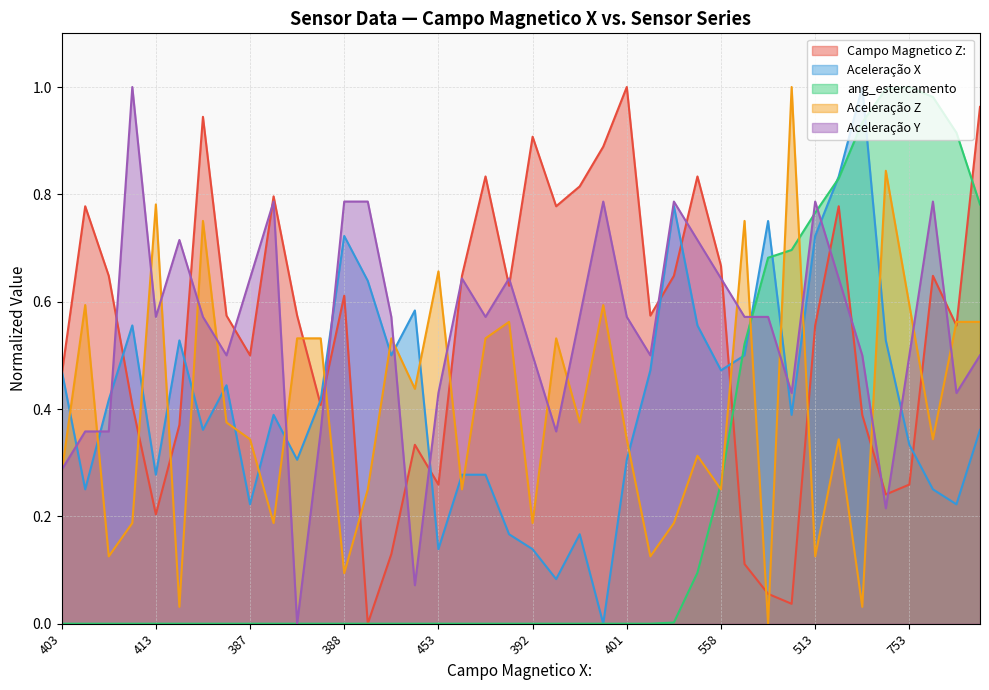

How many data points in Campo Magnetico Z:  are above 0?

39